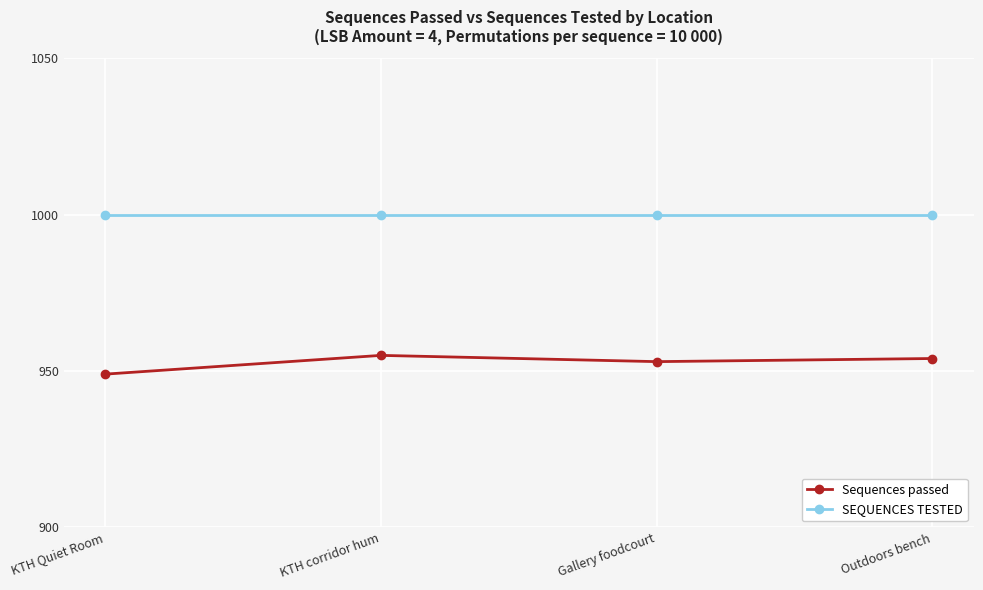

What is the spread (max minus min) of values at Outdoors bench?

46